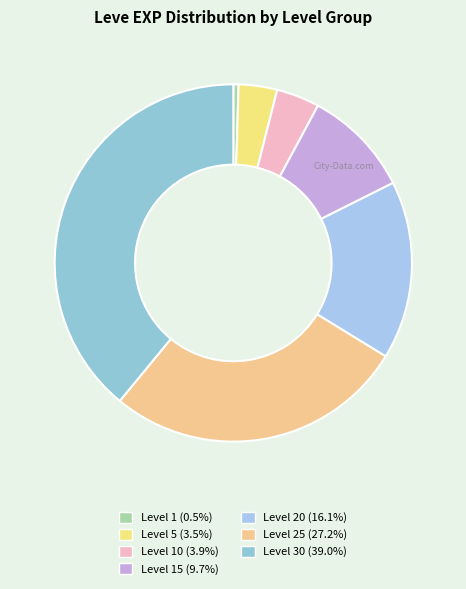

How many segments does this pie chart have?

7